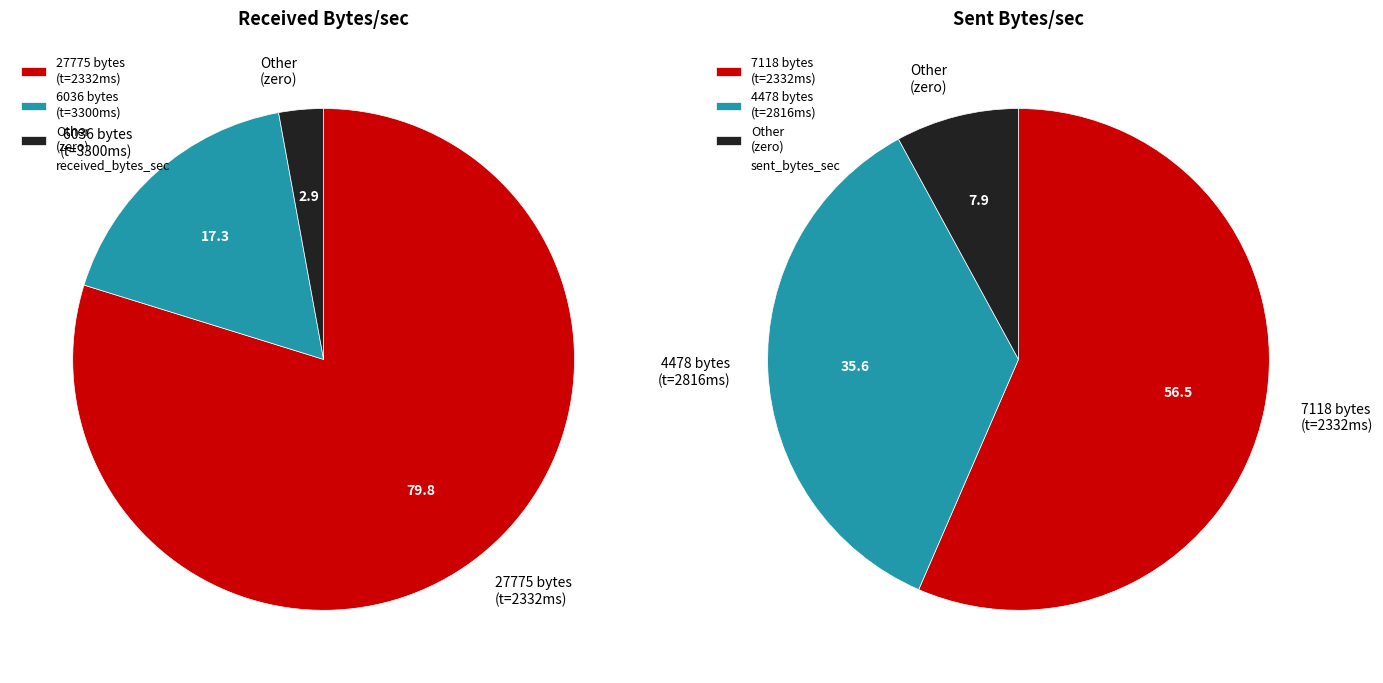

True or false: 0 accounts for 96% of the total.

False